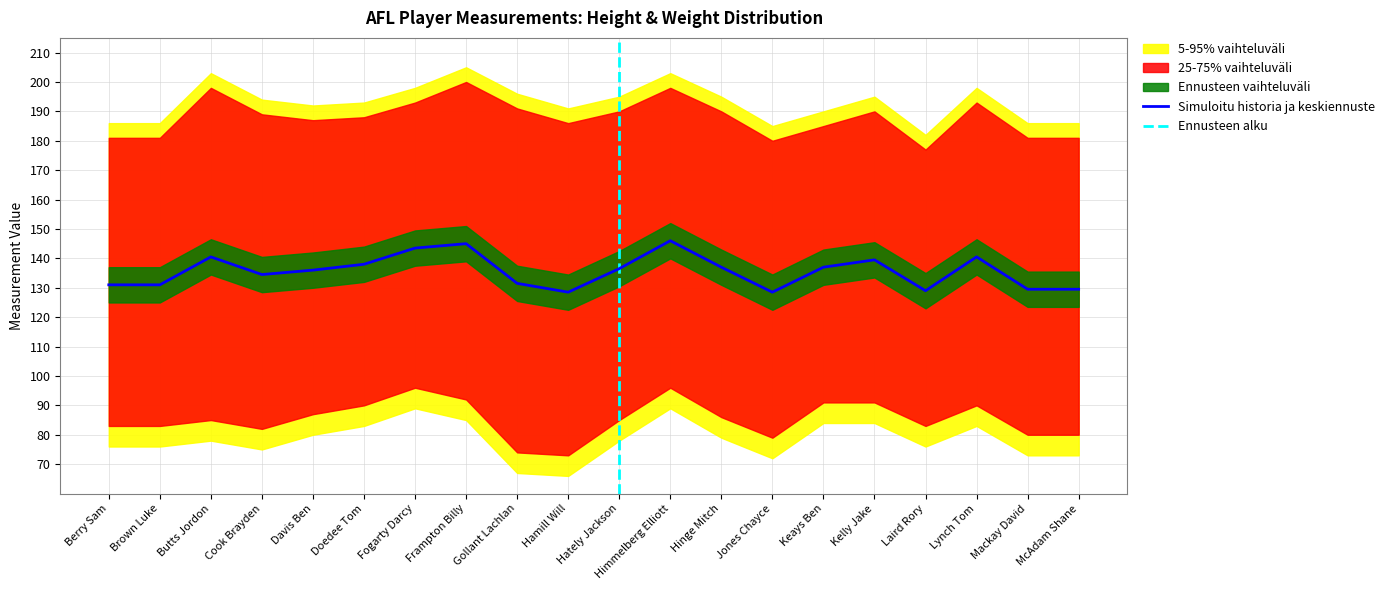

True or false: Simuloitu historia ja keskiennuste has a value of 212.3 at Laird Rory.

False